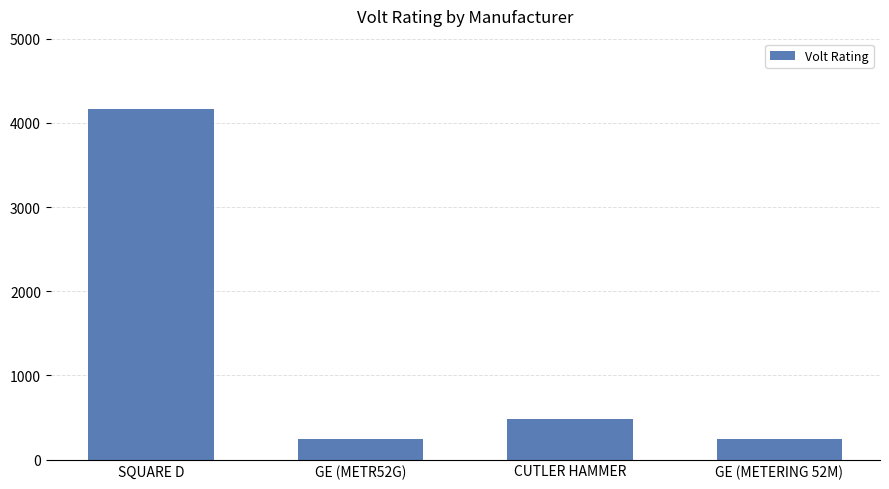

Reading left to right, list all the values displayed in this chart.

4160	240	480	240